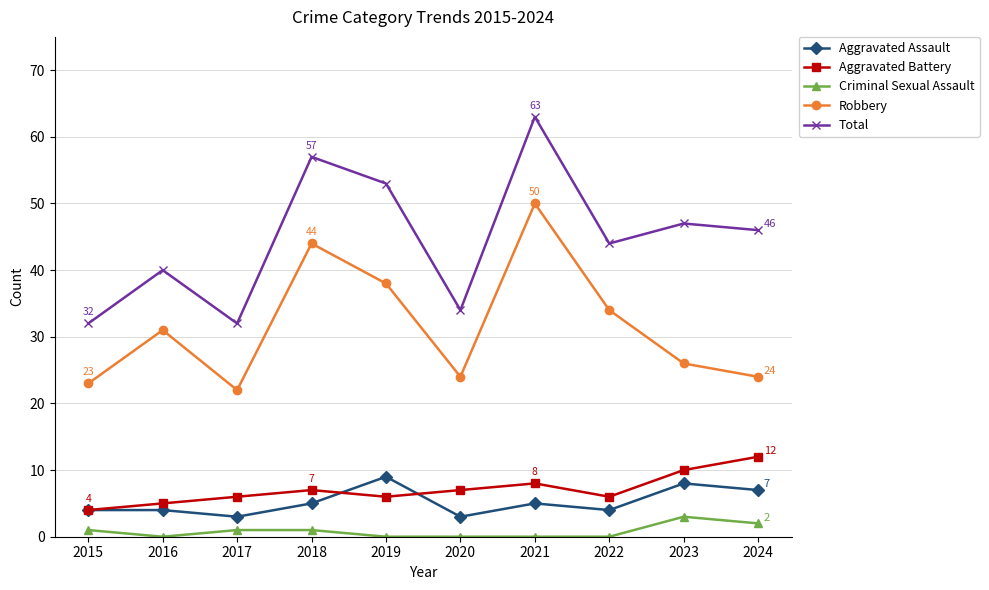

Reading right to left, extract all data points from this chart.

Aggravated Assault: 7	8	4	5	3	9	5	3	4	4
Aggravated Battery: 12	10	6	8	7	6	7	6	5	4
Criminal Sexual Assault: 2	3	0	0	0	0	1	1	0	1
Robbery: 24	26	34	50	24	38	44	22	31	23
Total: 46	47	44	63	34	53	57	32	40	32